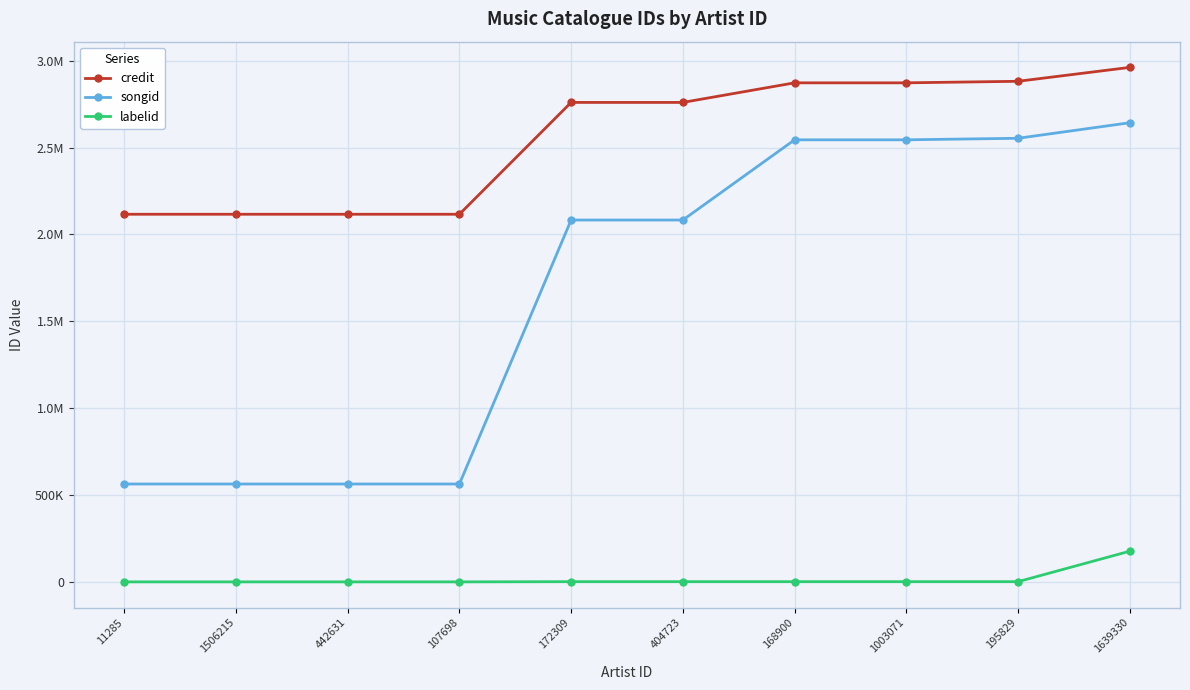

Does the chart have visible grid lines?

Yes